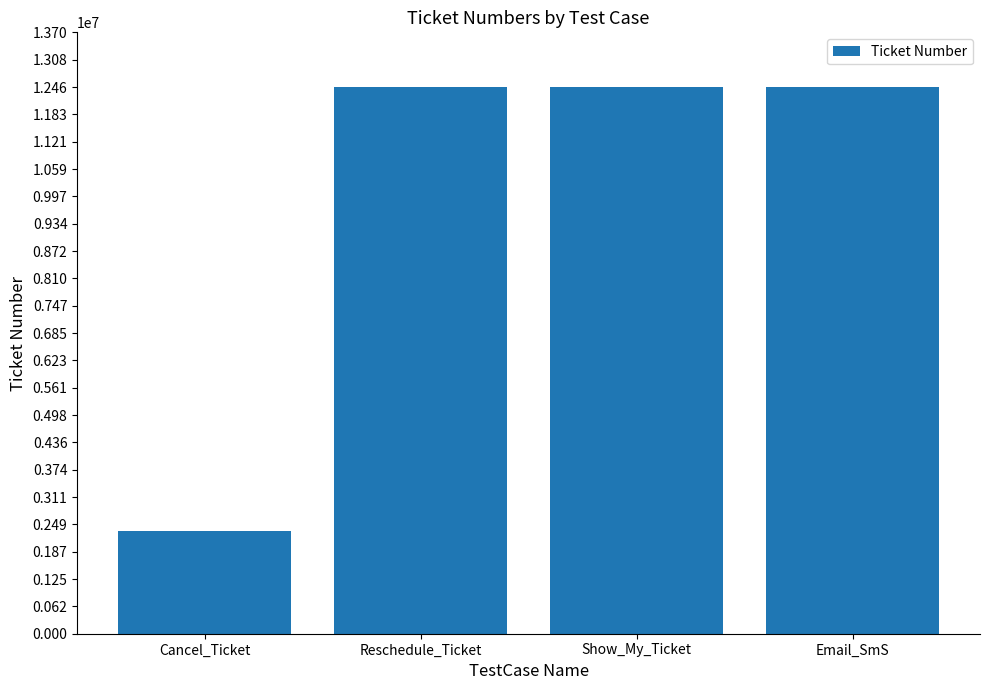

Between Cancel_Ticket and Show_My_Ticket, which is larger?

Show_My_Ticket